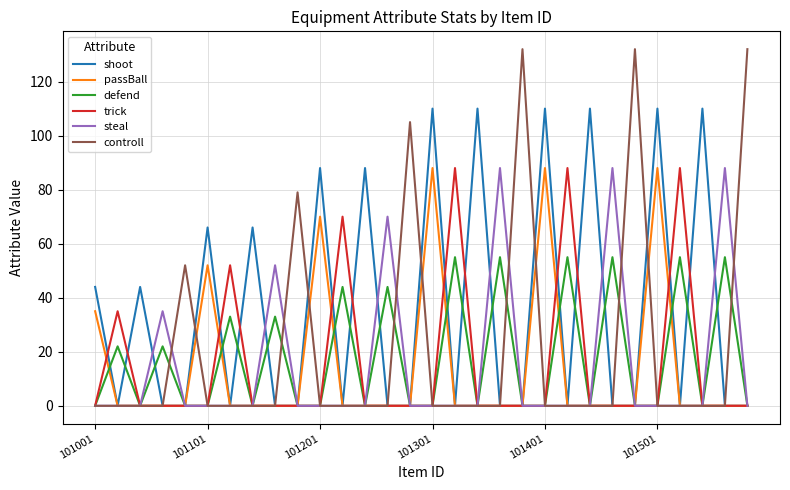

Which series has the largest range (max minus min)?

controll